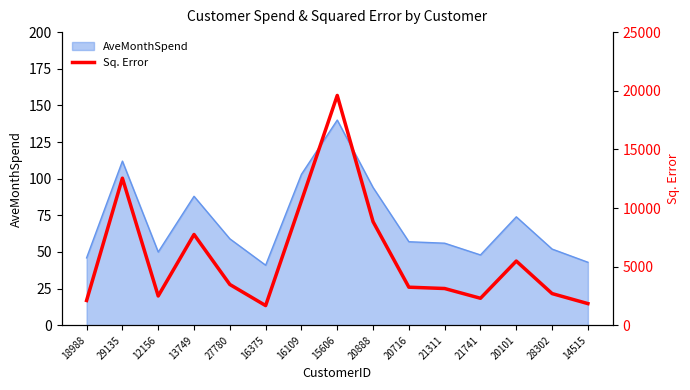

What is the greatest value displayed?

19600